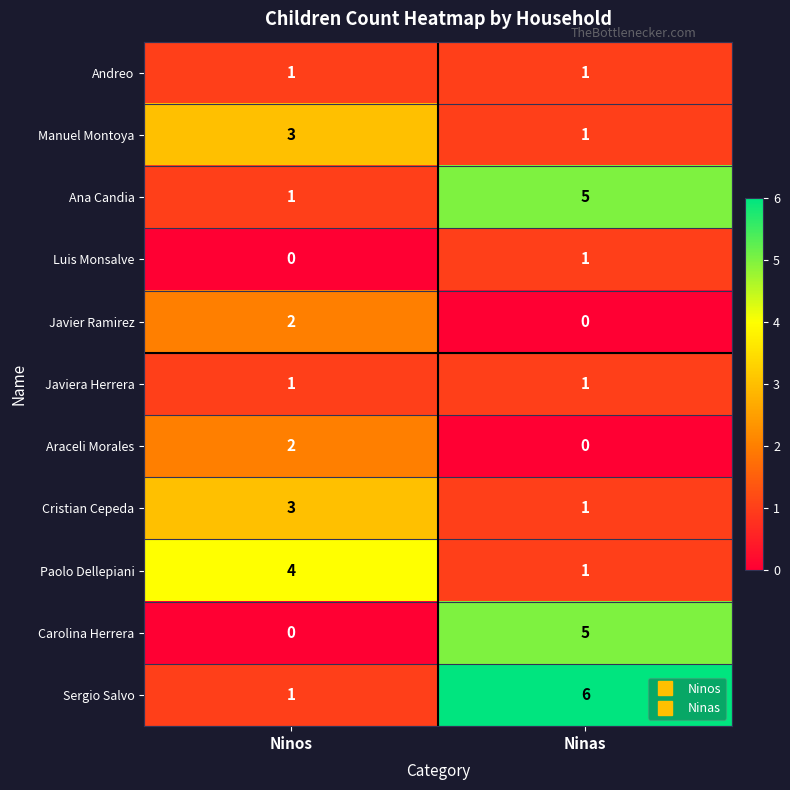

Is it true that Sergio Salvo equals 1 at Ninos?

True